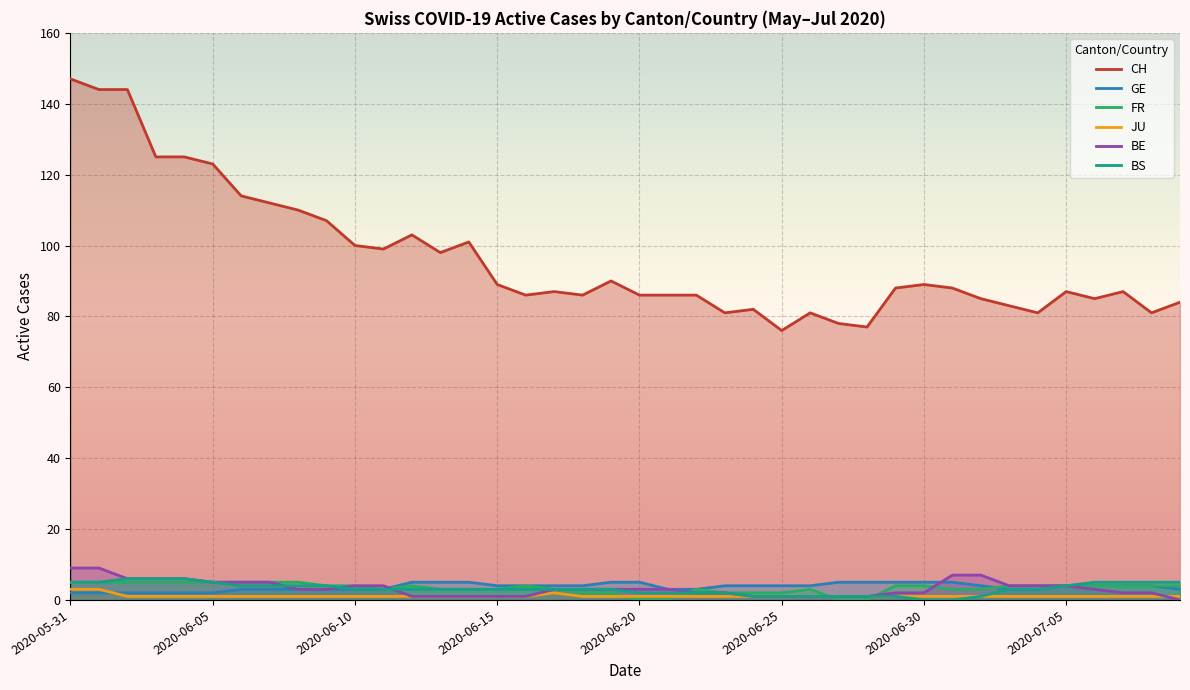

Does the chart display data point markers on the line(s)?

No